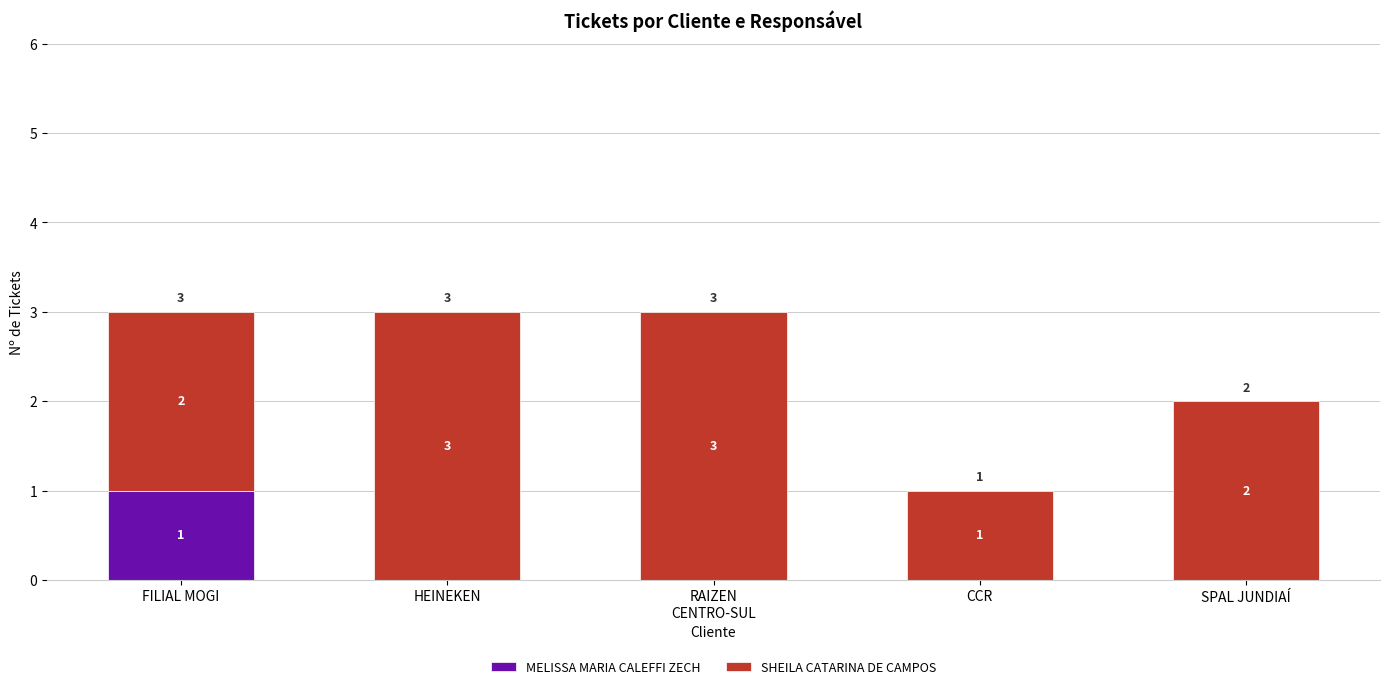

The MELISSA MARIA CALEFFI ZECH series shows -1 at CCR. True or false?

False